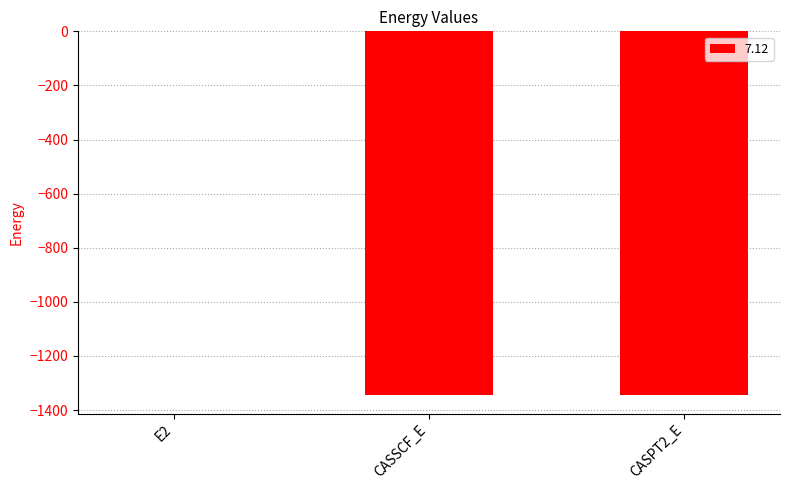

Count the number of categories in the chart.

3